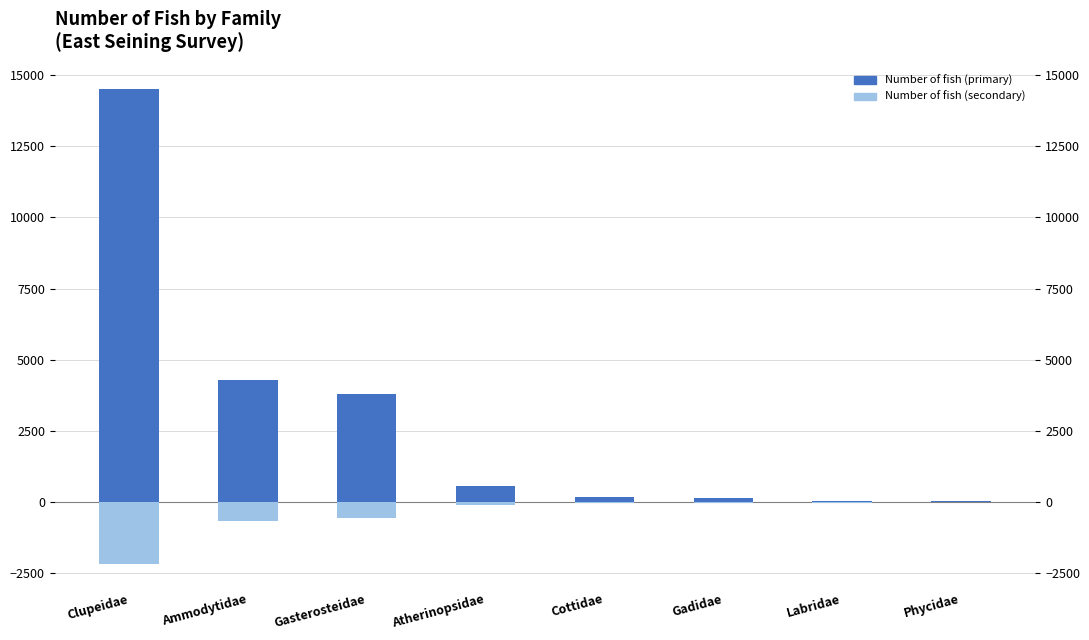

At which category is the sum across all series the highest?

Clupeidae